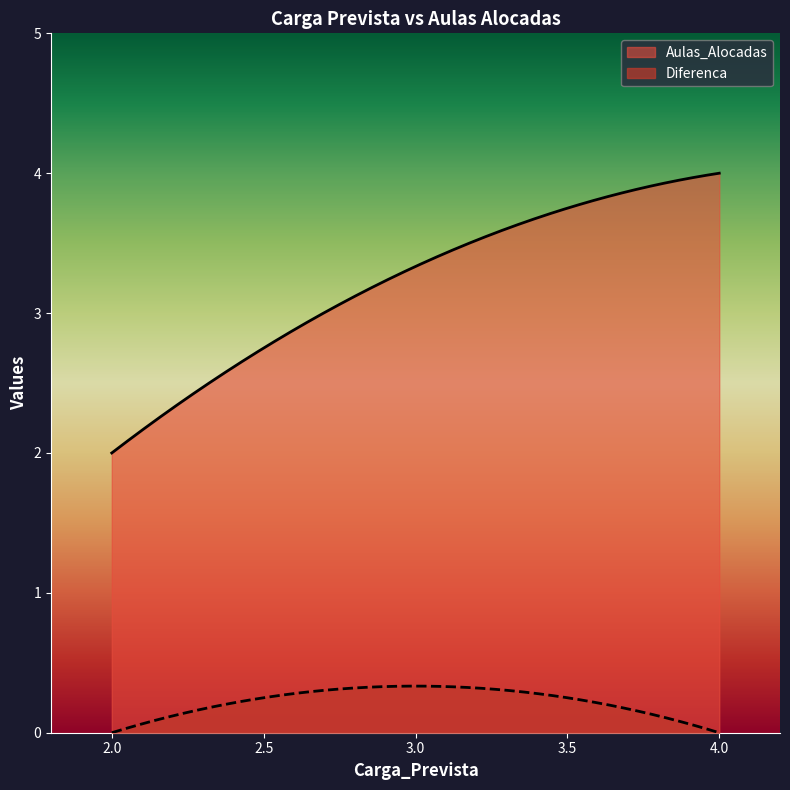

What is the highest value of the Aulas_Alocadas series?

4.0